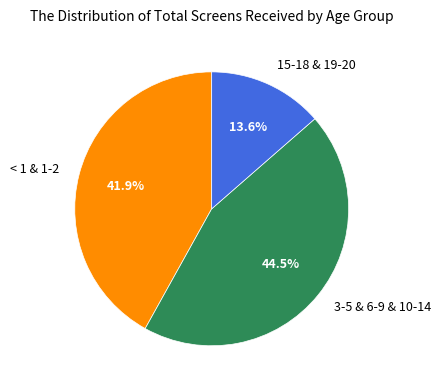

Rank the categories by value from highest to lowest.

3-5 & 6-9 & 10-14, < 1 & 1-2, 15-18 & 19-20